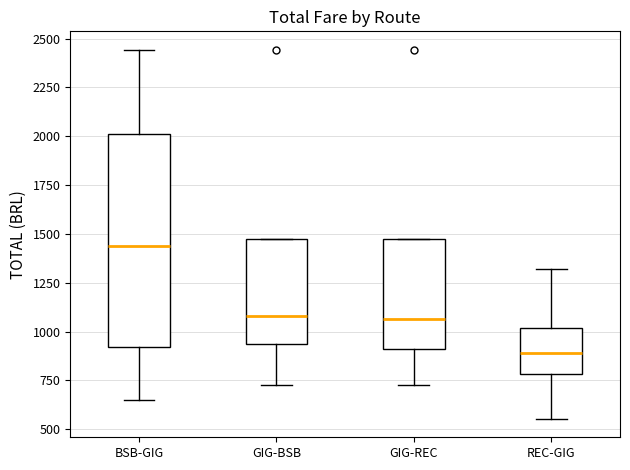

Which box has the highest median line?

BSB-GIG